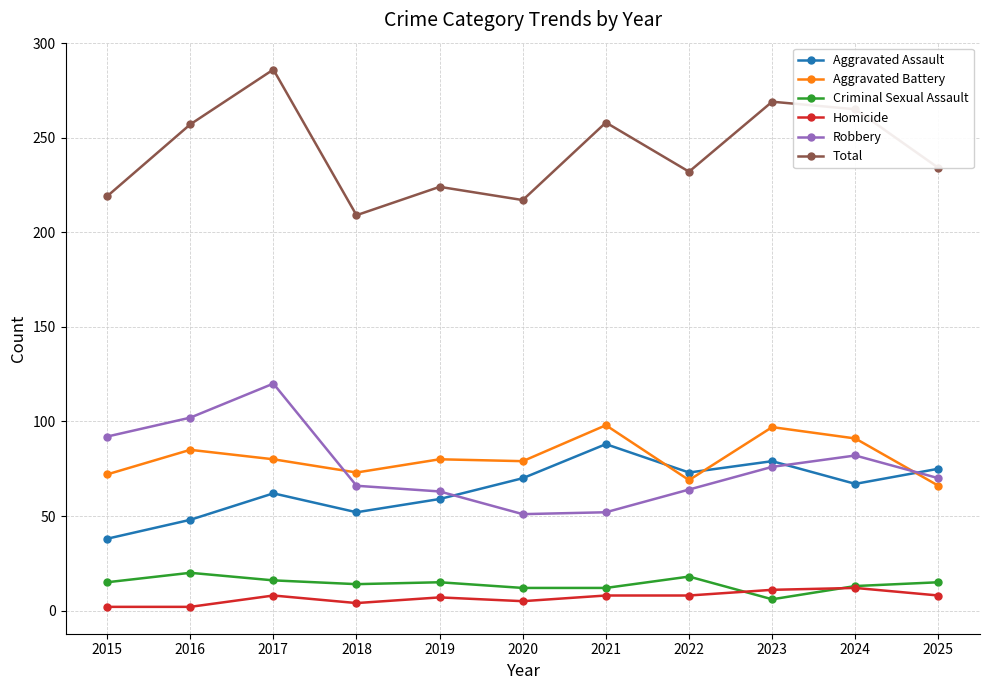

Rank the series by their maximum value, from lowest to highest.

Homicide, Criminal Sexual Assault, Aggravated Assault, Aggravated Battery, Robbery, Total